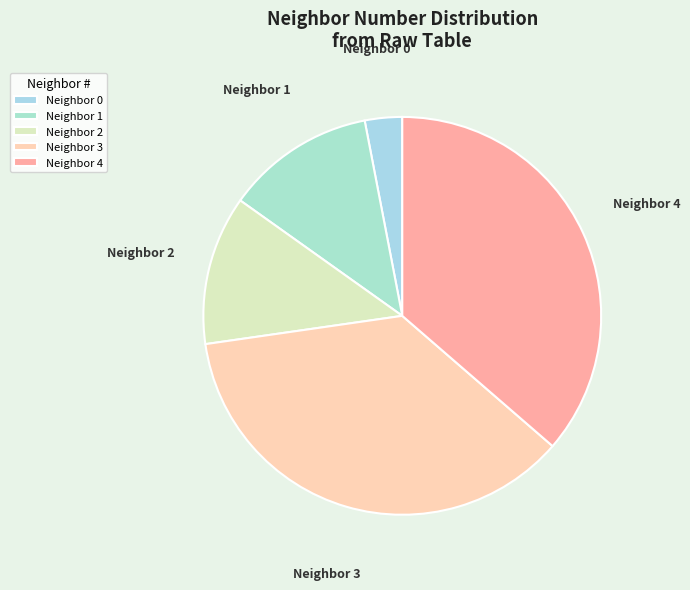

Which category has the smallest portion of the pie?

Neighbor 0